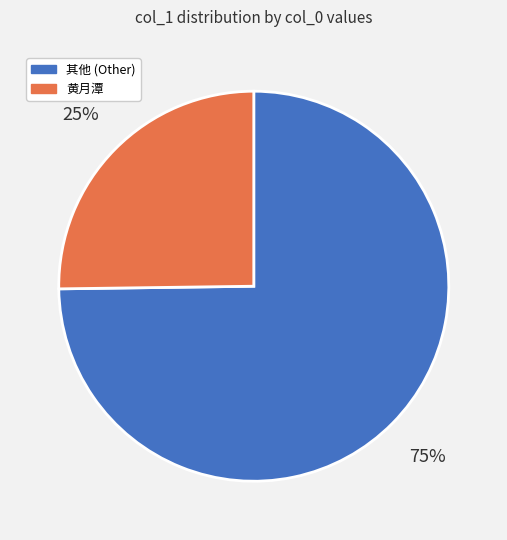

Is there a majority slice in this chart?

Yes